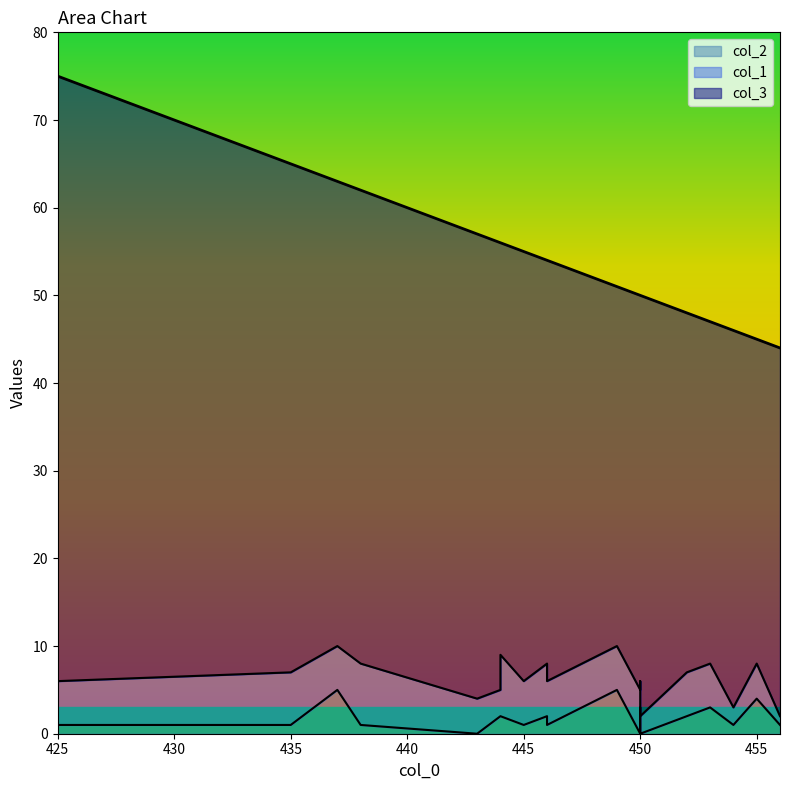

How many categories are shown in the chart?

19